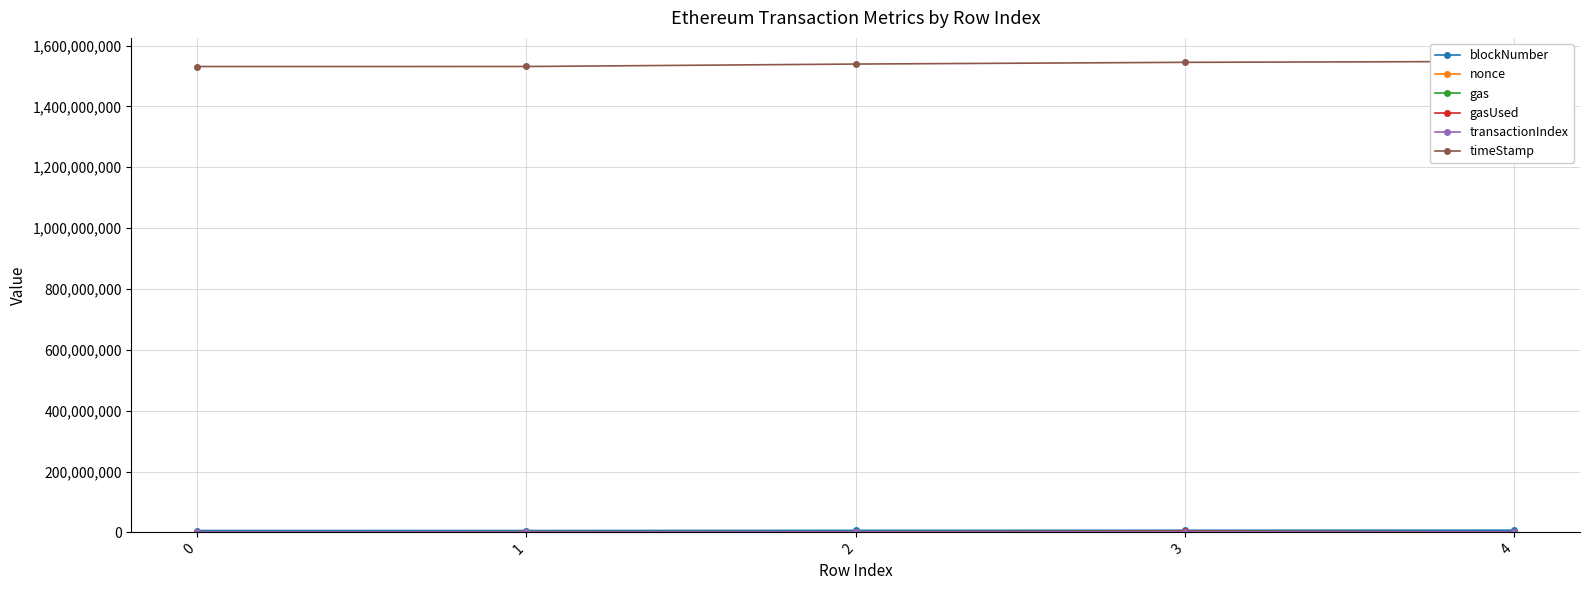

What is the spread (max minus min) of values at 4?

1547966563